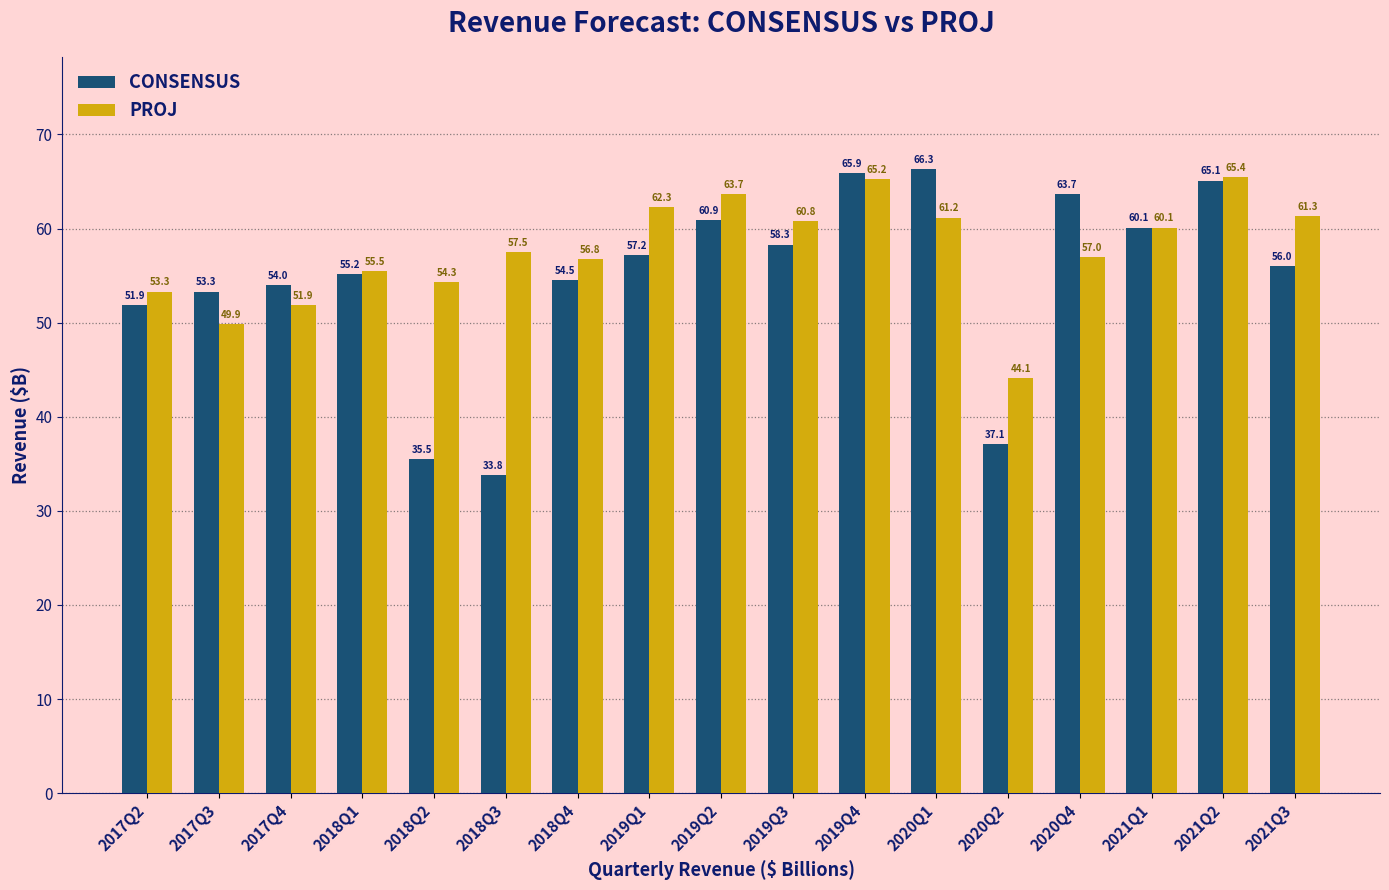

What is the difference between the highest and lowest values at 2018Q3?

23.7